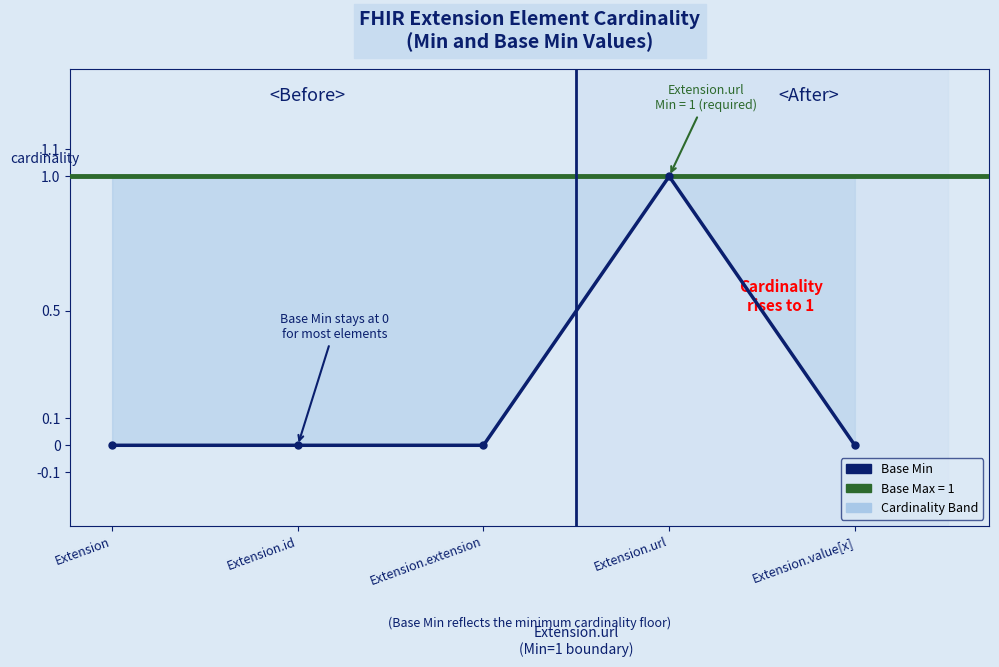

Reading left to right, extract all data points from this chart.

Extension=0	Extension.id=0	Extension.extension=0	Extension.url=1	Extension.value[x]=0